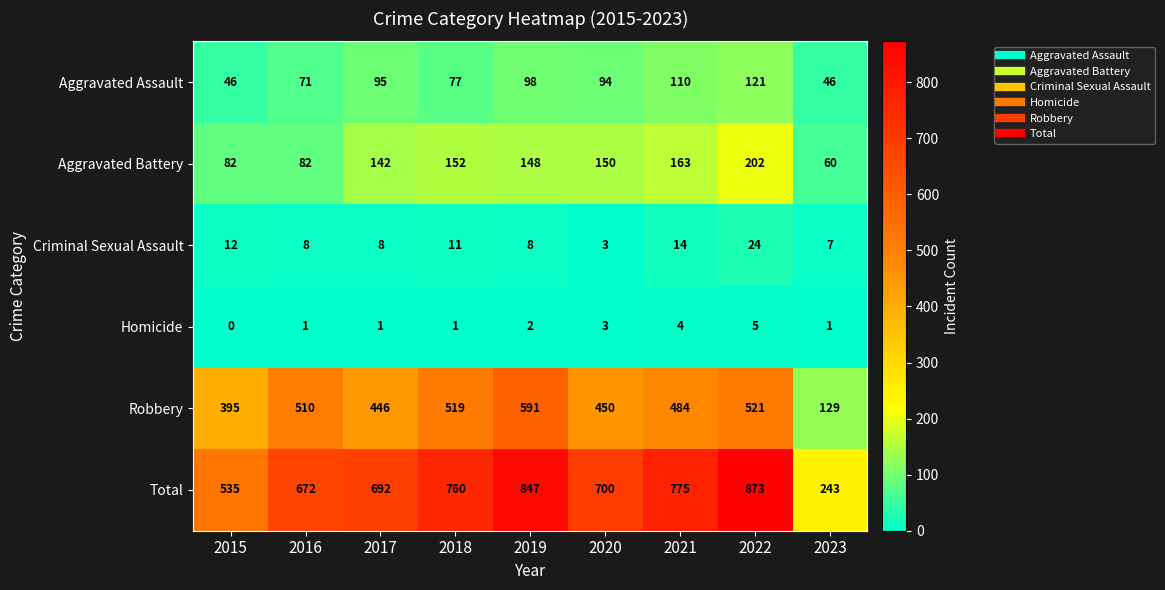

At 2018, list the series in order from smallest to largest.

Homicide, Criminal Sexual Assault, Aggravated Assault, Aggravated Battery, Robbery, Total